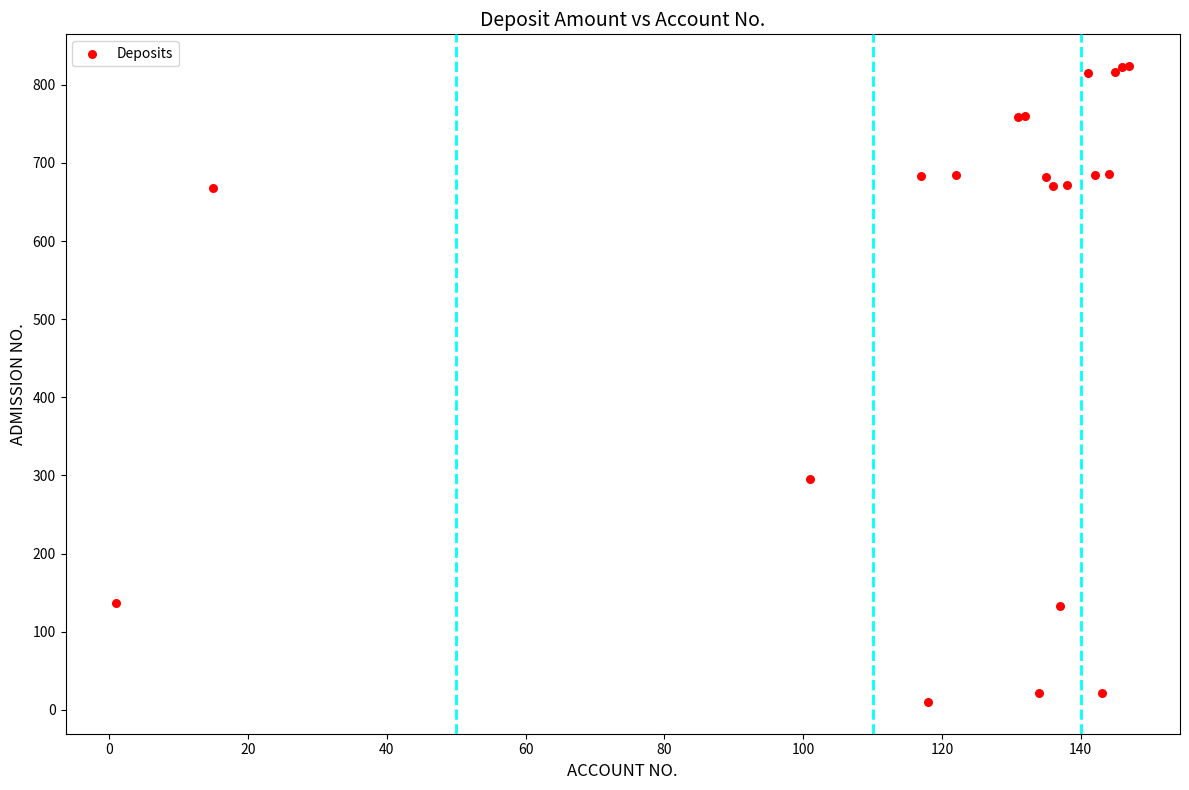

What Y value in the scatter plot is closest to 417?

296